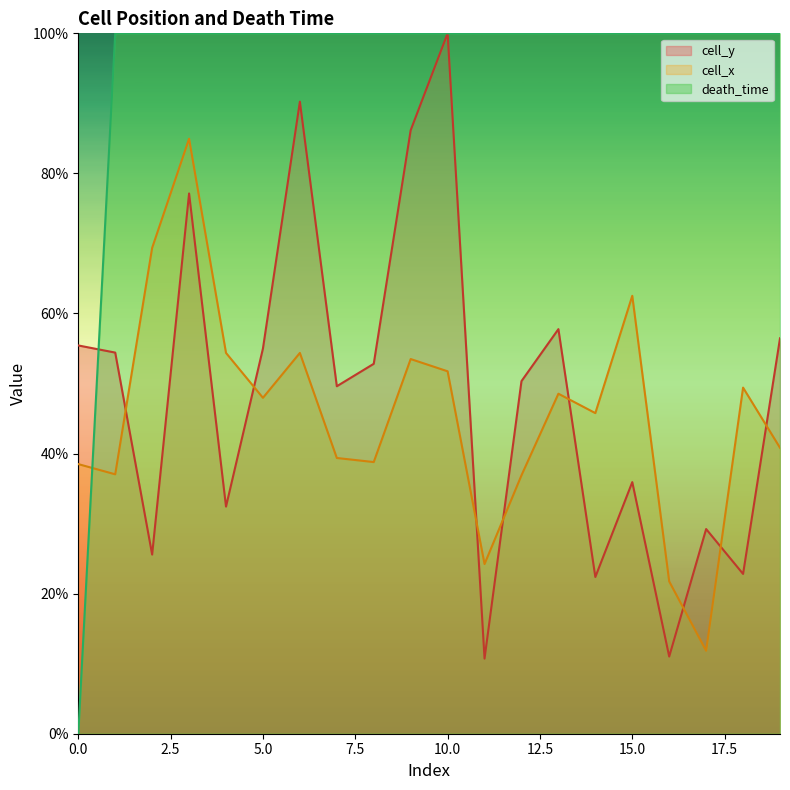

Reading left to right, transcribe all the data shown in this chart.

cell_y: 0=55.4	1=54.4	2=25.6	3=77.1	4=32.4	5=55.0	6=90.2	7=49.6	8=52.8	9=86.2	10=100.0	11=10.7	12=50.3	13=57.8	14=22.4	15=35.9	16=11.0	17=29.2	18=22.8	19=56.5
cell_x: 0=38.5	1=37.0	2=69.4	3=85.0	4=54.4	5=48.0	6=54.4	7=39.4	8=38.8	9=53.5	10=51.7	11=24.2	12=36.9	13=48.5	14=45.8	15=62.5	16=21.7	17=11.8	18=49.4	19=40.8
death_time: 0=0.0	1=100.0	2=100.0	3=100.0	4=100.0	5=100.0	6=100.0	7=100.0	8=100.0	9=100.0	10=100.0	11=100.0	12=100.0	13=100.0	14=100.0	15=100.0	16=100.0	17=100.0	18=100.0	19=100.0